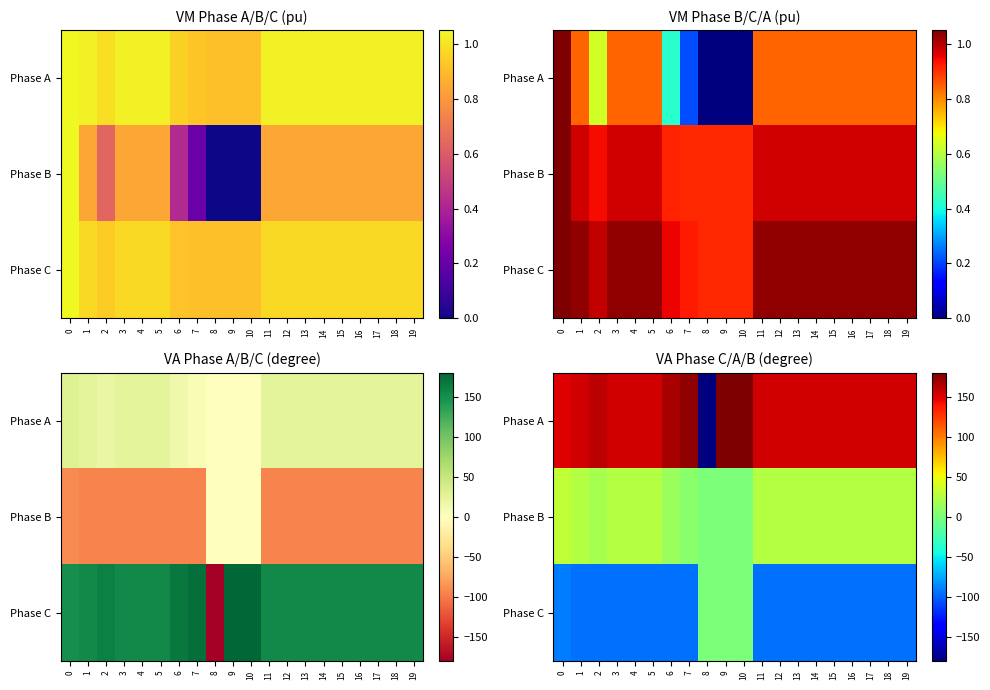

At which category is the sum across all series the highest?

9